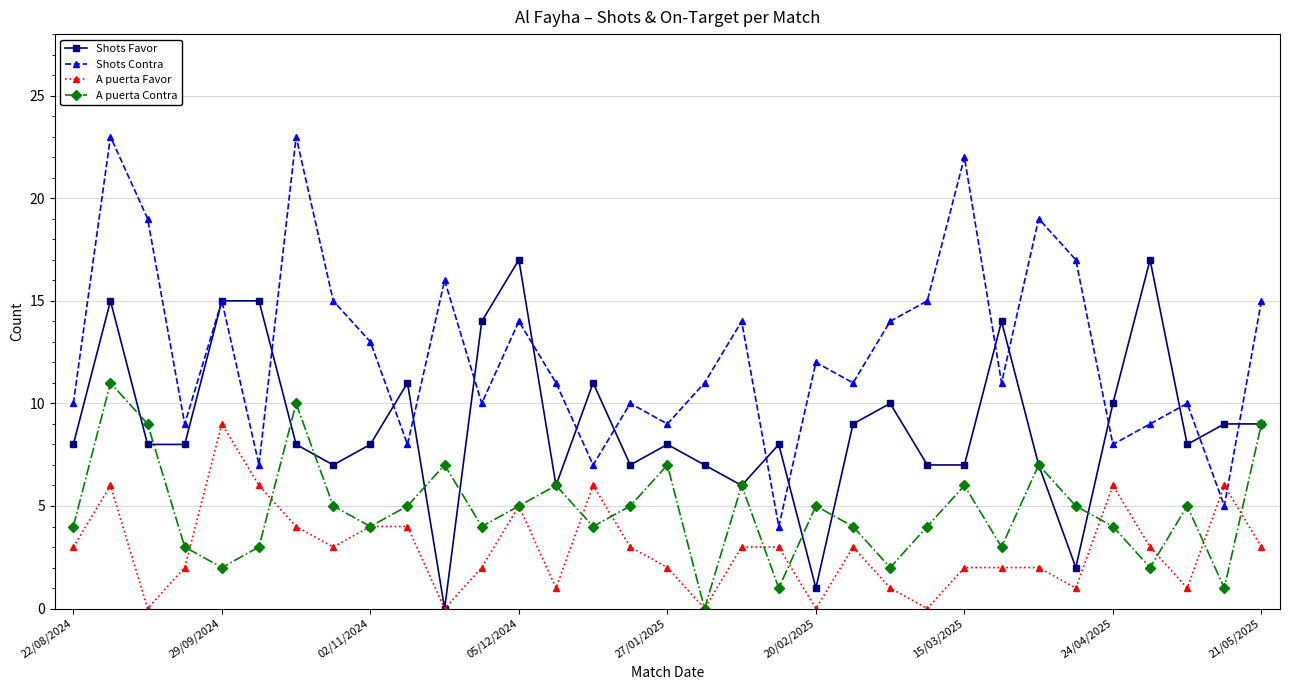

What is the value of the Shots Contra point at the 28th from the left?

17